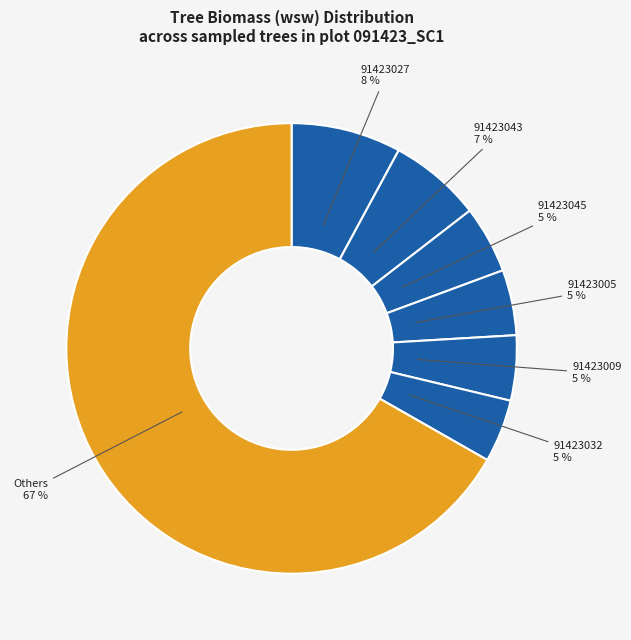

How many slices are in this pie chart?

7